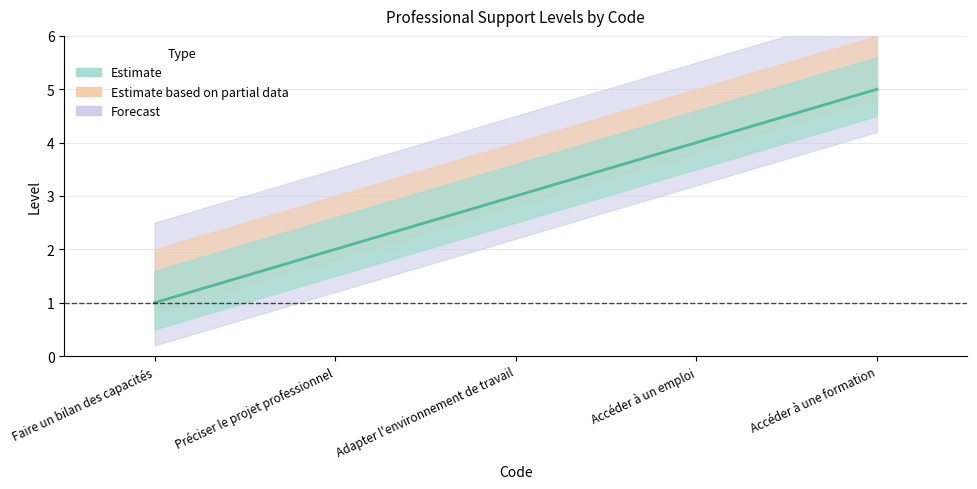

What is the label of the 3rd point from the left?

Adapter l'environnement de travail